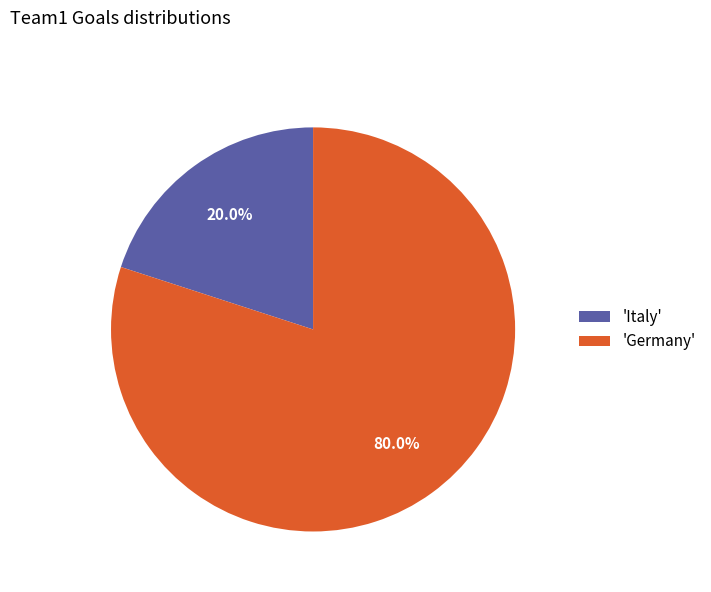

Do 'Germany' and 'Italy' together represent more than half of the pie?

Yes